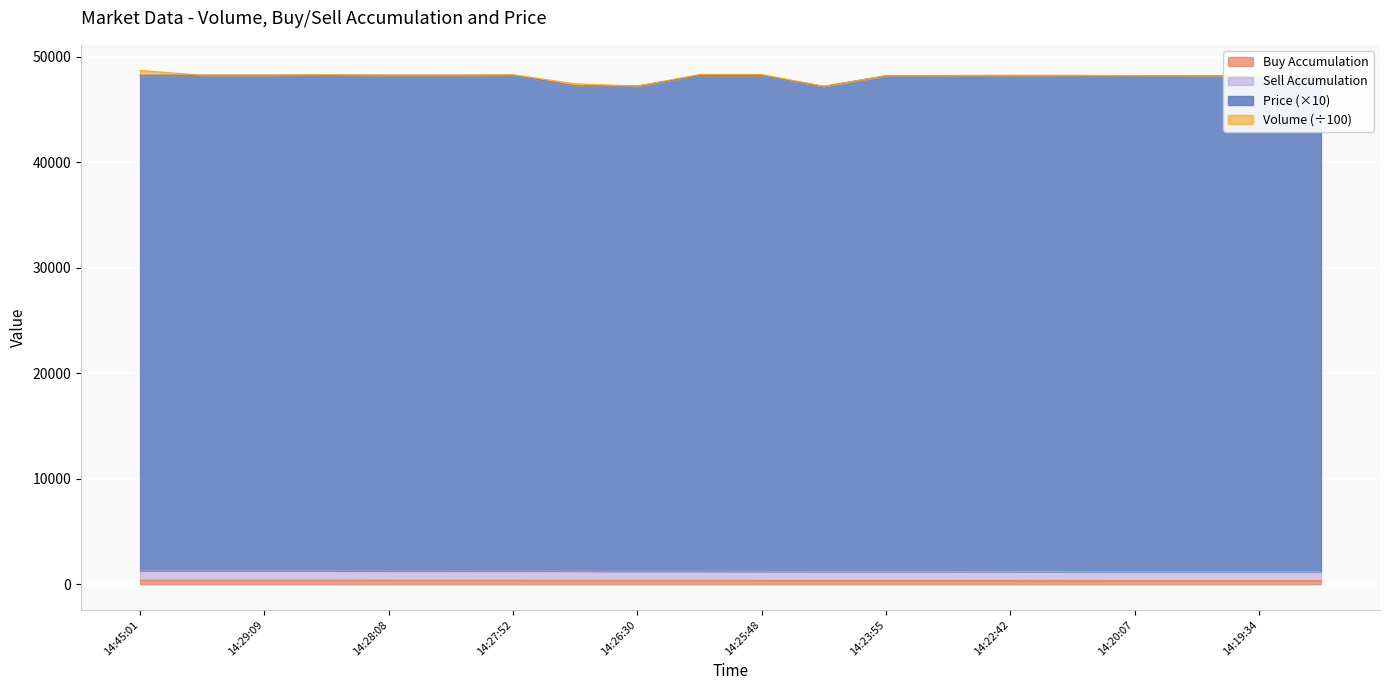

At which label is ba closest to 349?

14:25:48